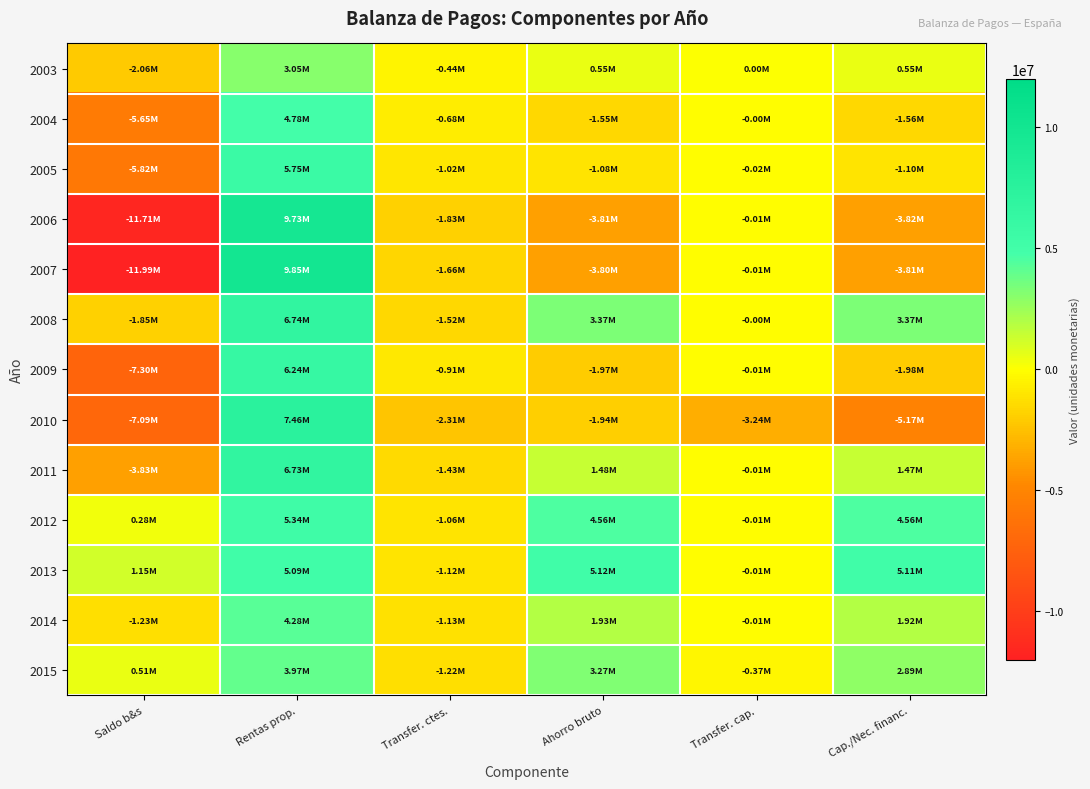

Which series has the largest total across all categories?

2013